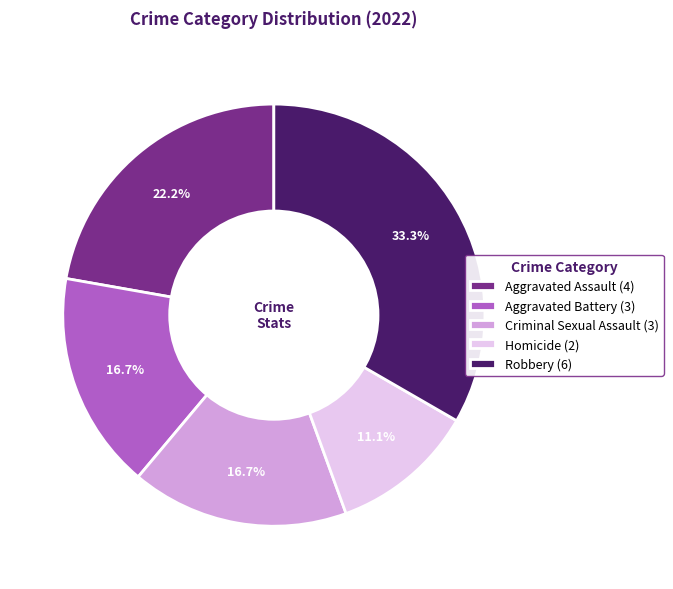

What is the ratio of the value at Aggravated Assault (4) to the value at Robbery (6)?

0.7